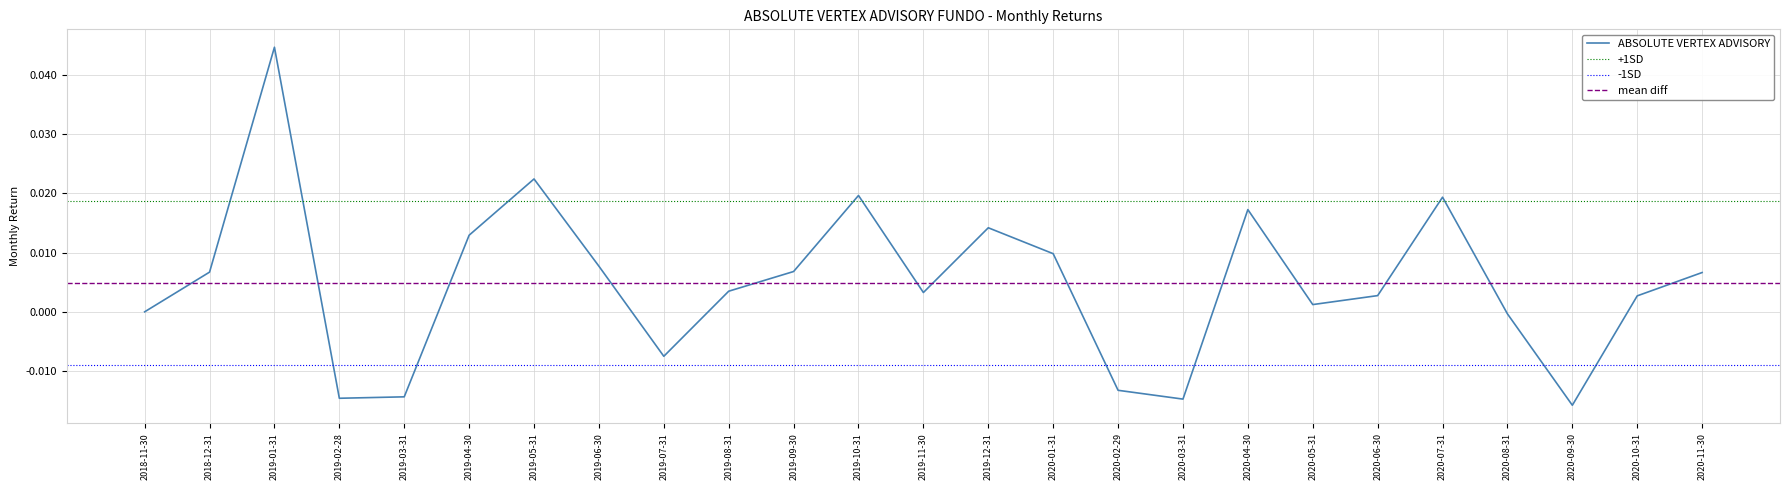

At which category does the data reach its first local peak?

2019-01-31